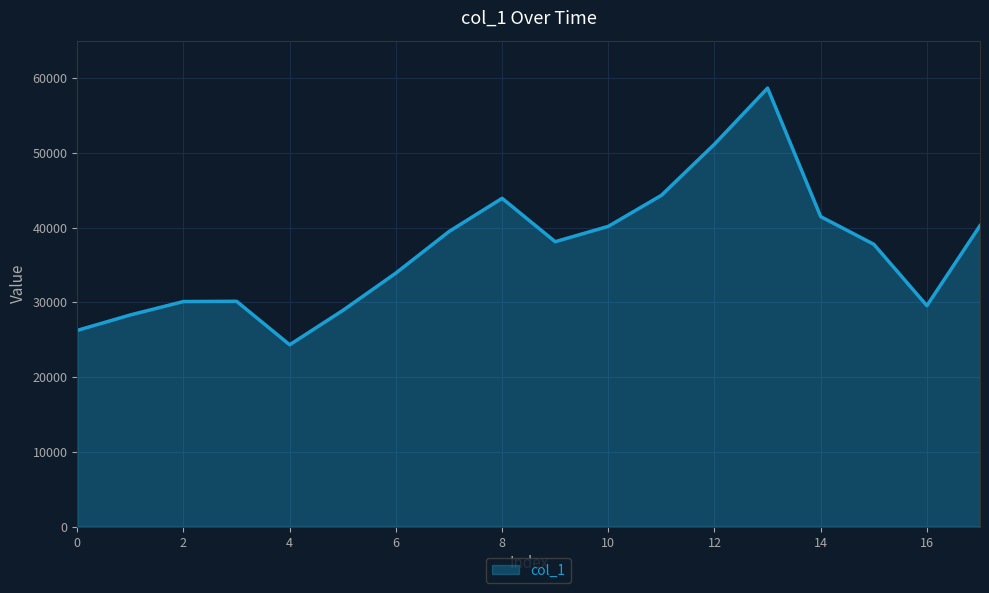

What is the minimum value shown in the chart?

24324